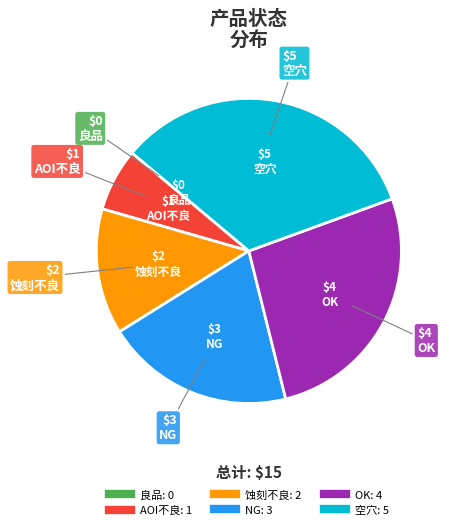

Which category has the biggest portion of the pie?

空穴